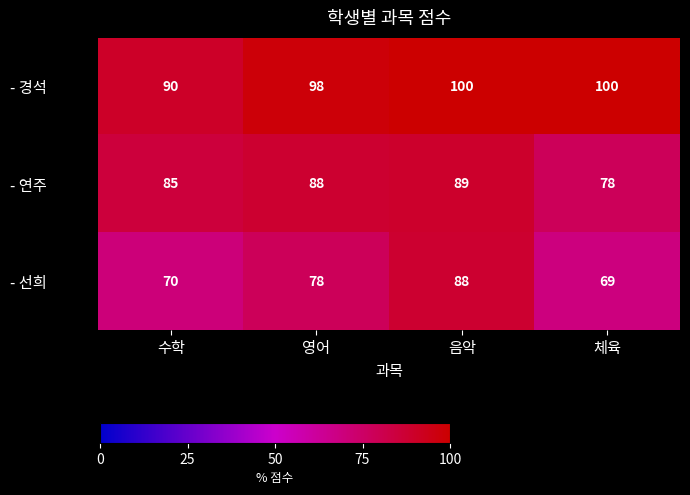

What is the difference between the - 선희 values at 음악 and 영어?

10